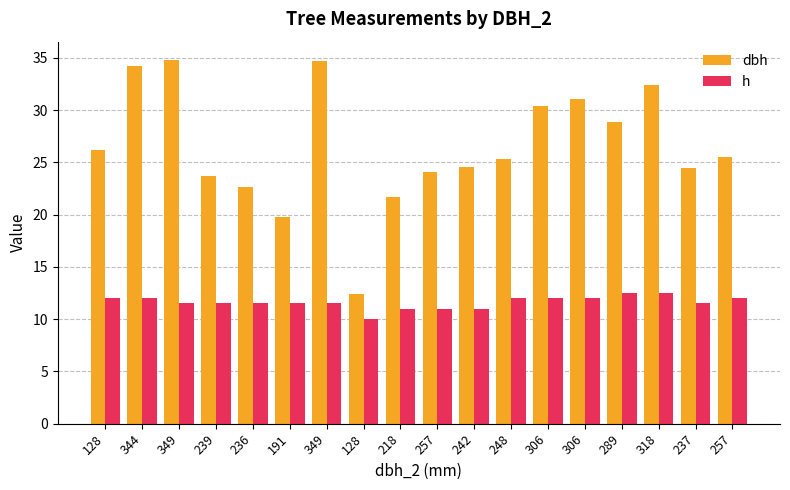

At which category is the sum across all series the highest?

349